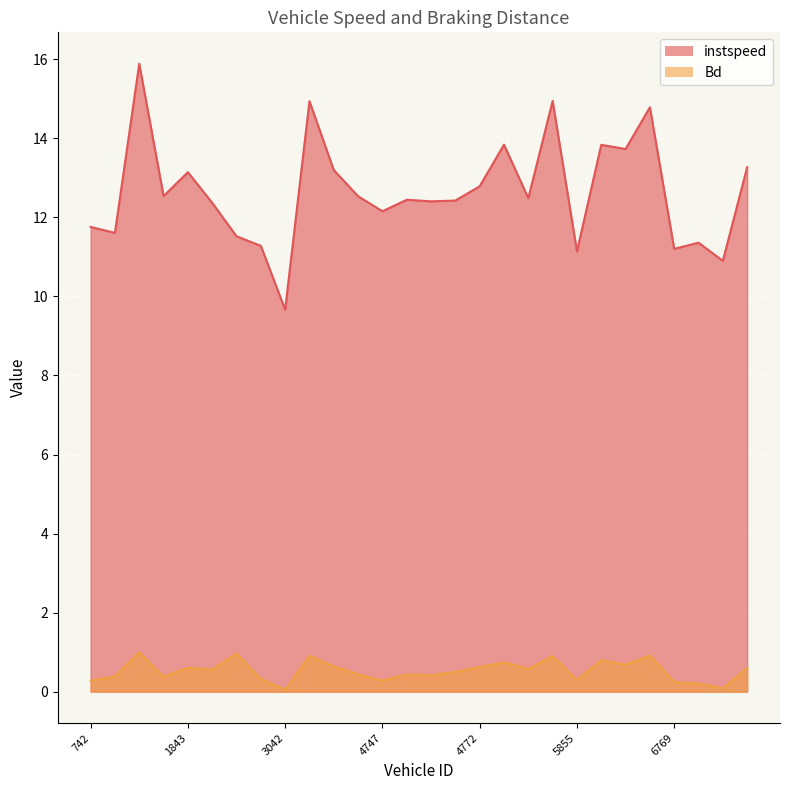

How many interior local valleys does the instspeed series have?

10